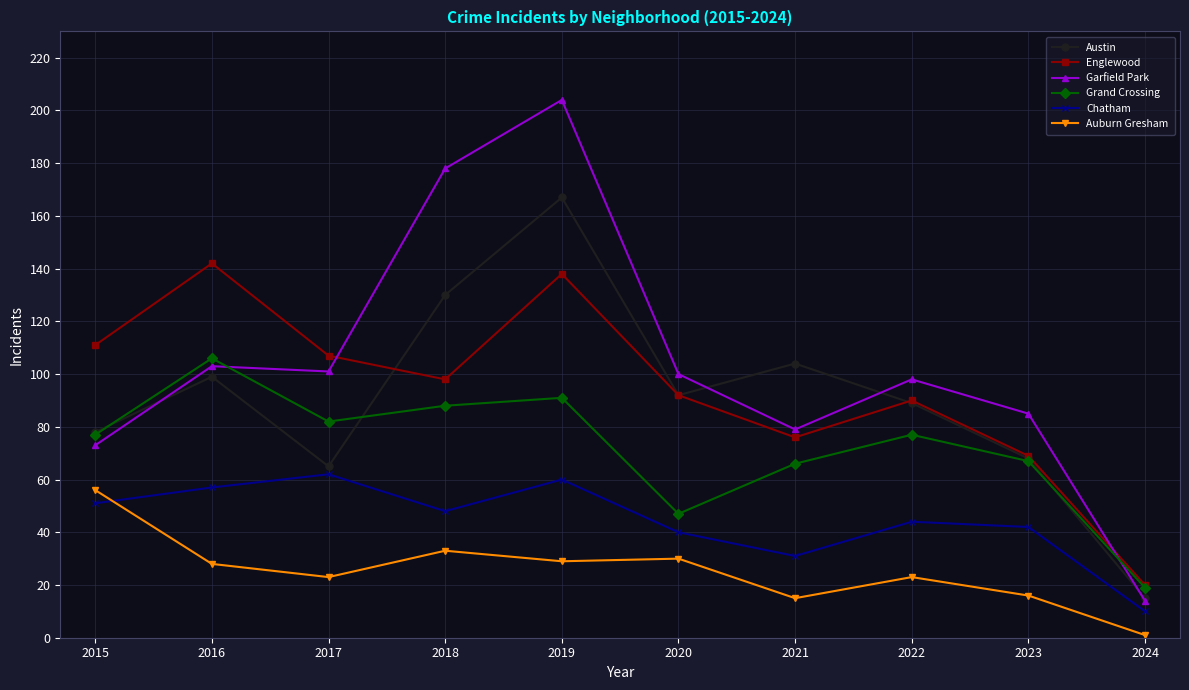

What is the total value across all series at 2023?

347